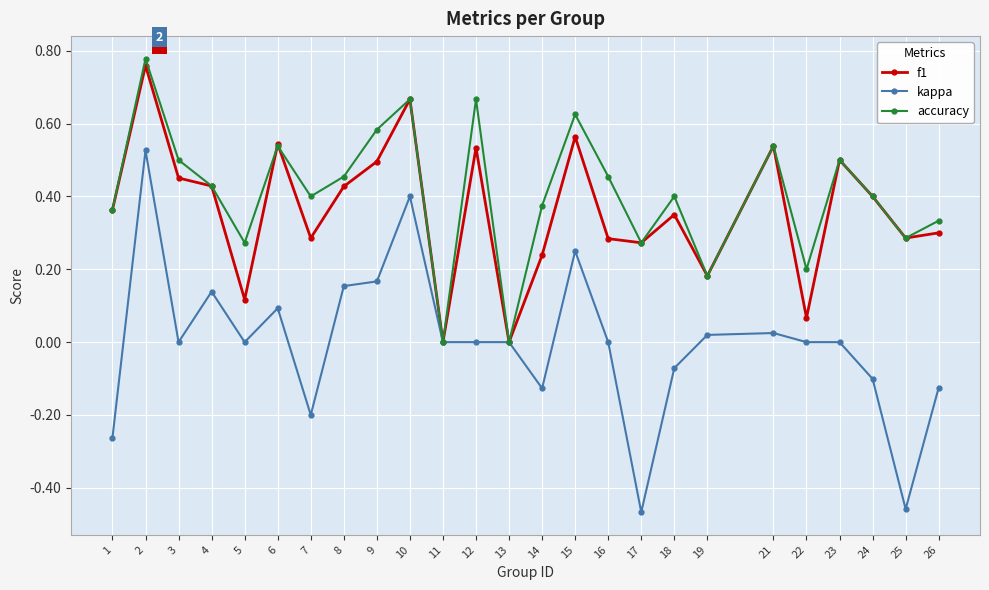

What is the value of the kappa point at the 7th from the left?

-0.2